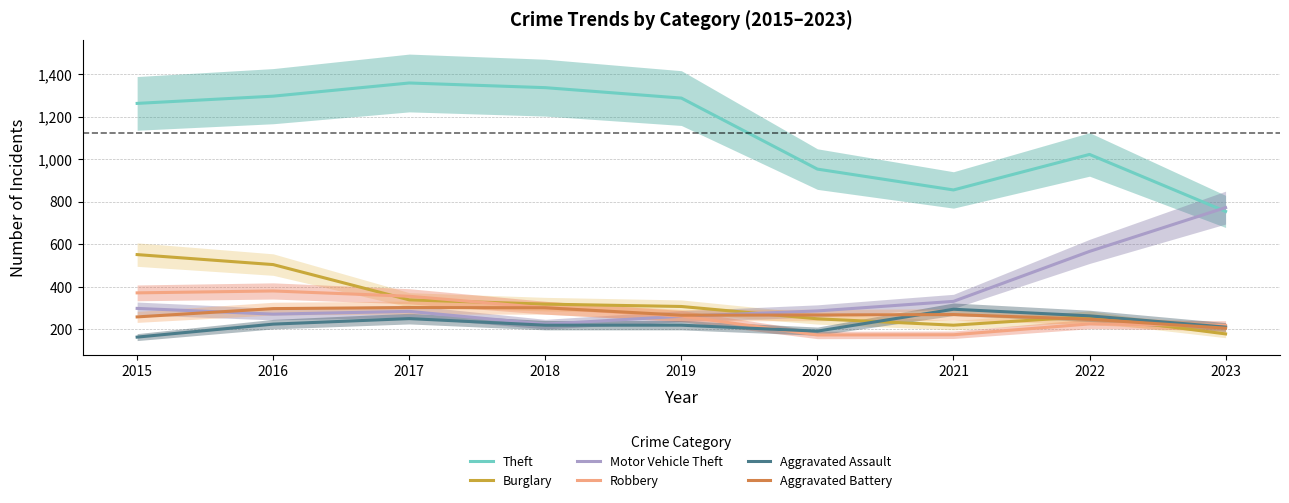

The value of Aggravated Battery at 2023 is 206. True or false?

True